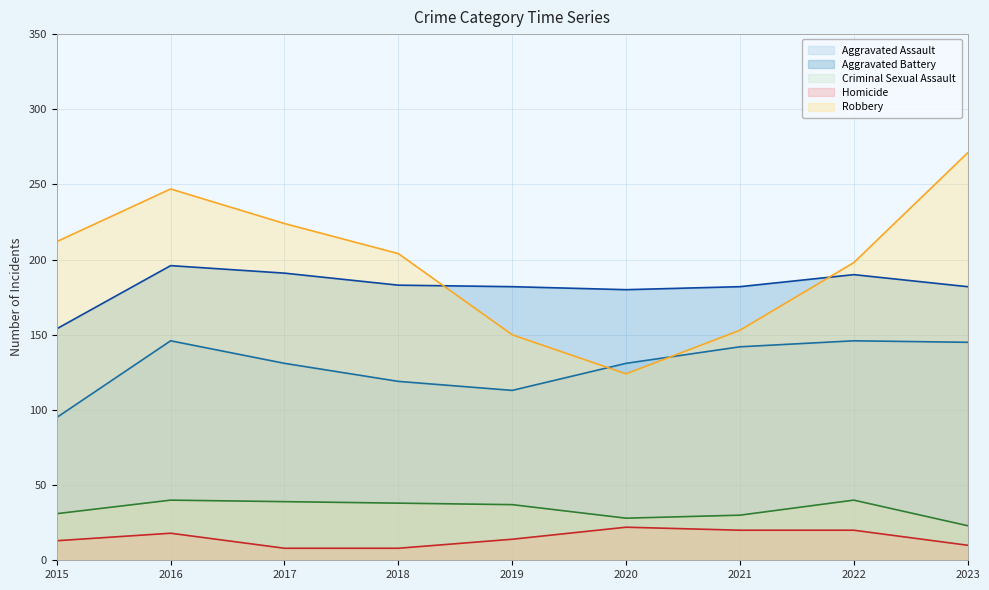

True or false: Aggravated Battery and Criminal Sexual Assault cross at least once.

False